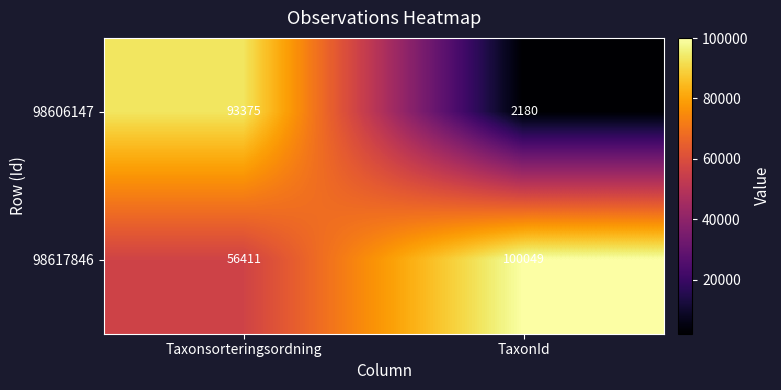

Reading left to right, what are all the values shown in this chart?

98606147: 93375	2180
98617846: 56411	100049